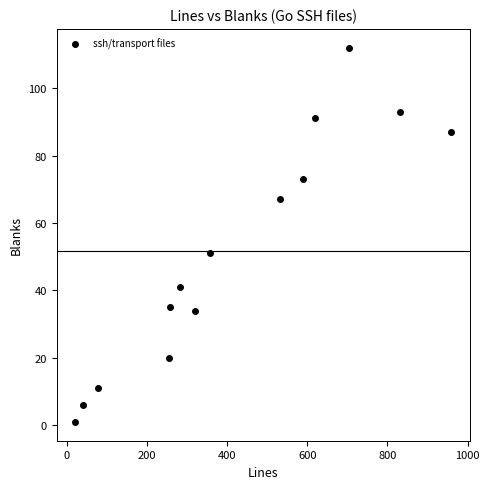

What is the range of Y values (max minus min)?

111